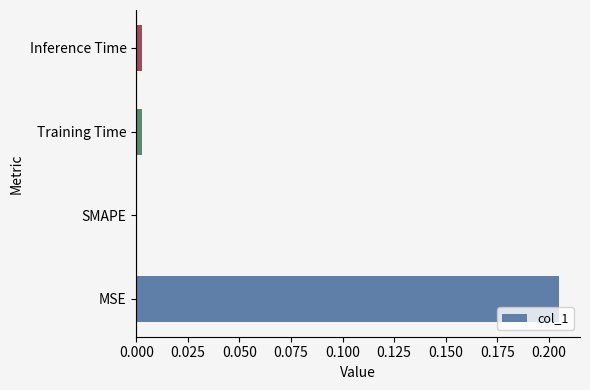

Which label corresponds to the largest value in the chart?

MSE